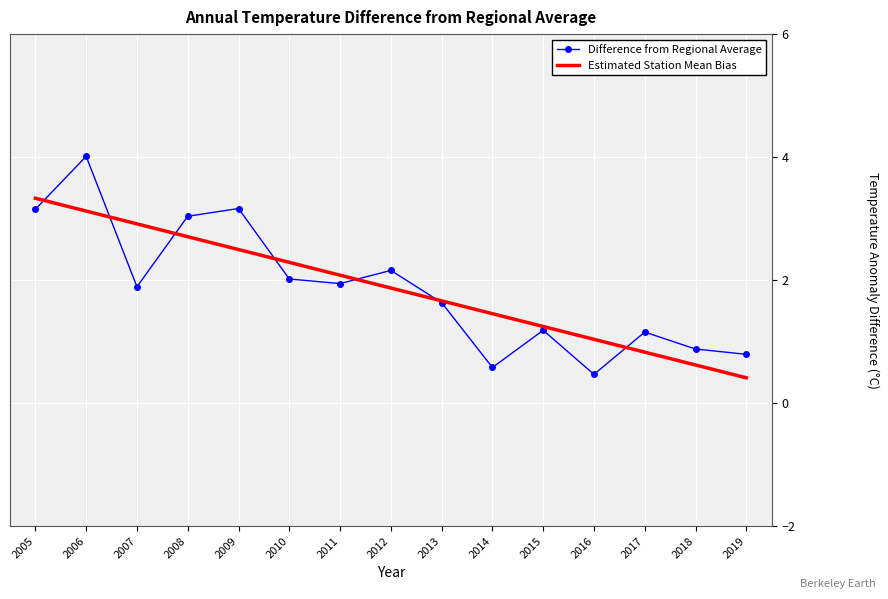

Which series has the widest spread of values?

Difference from Regional Average